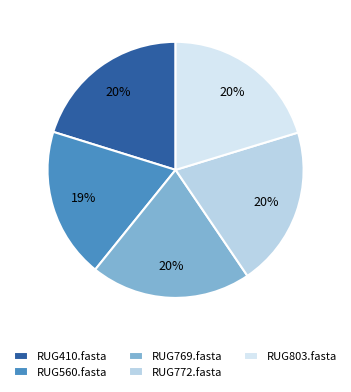

What is the total percentage of RUG560.fasta and RUG772.fasta?

39.2%